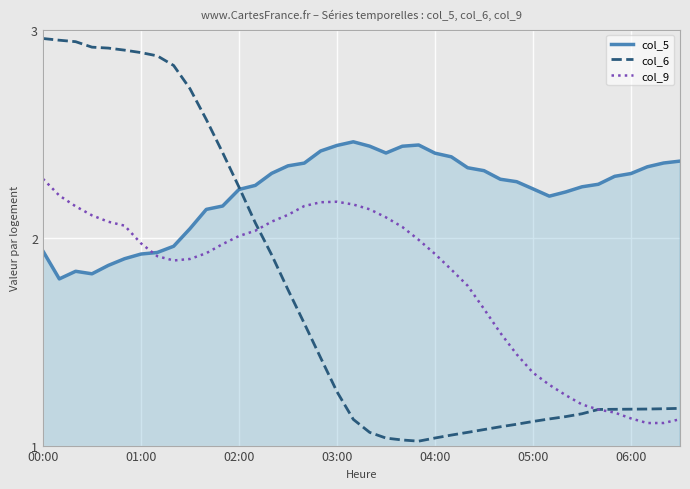

Which series has the widest spread of values?

col_6